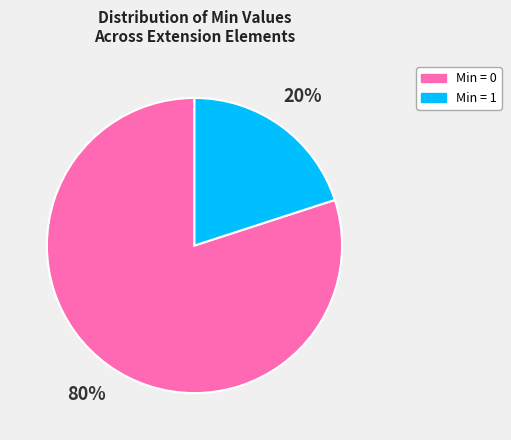

Is there a majority slice in this chart?

Yes